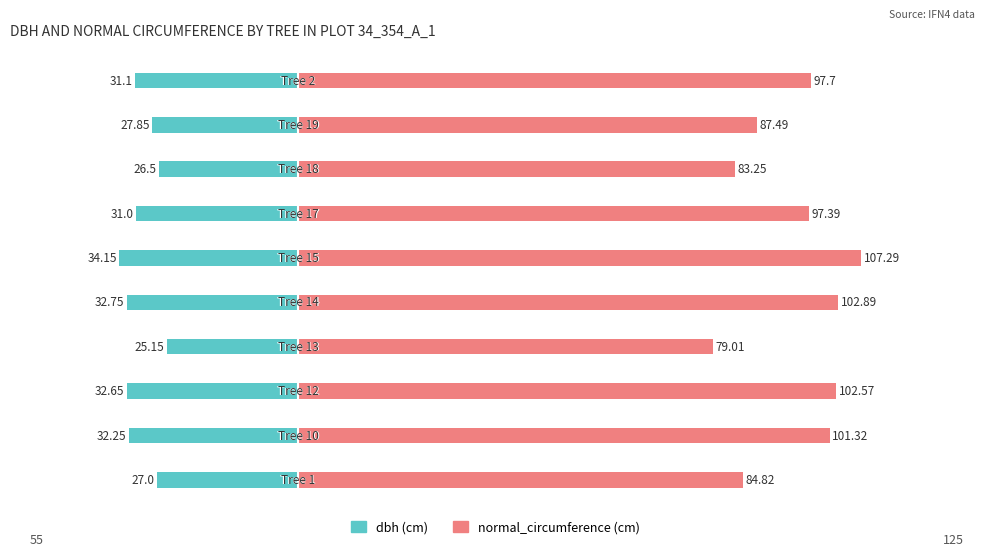

Are the bars grouped side by side (vs. stacked)?

Yes